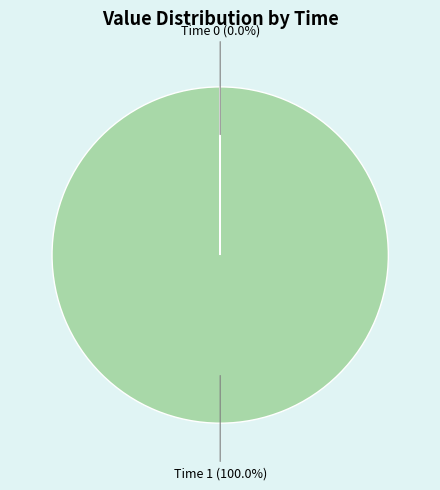

Does any single category account for the majority?

Yes